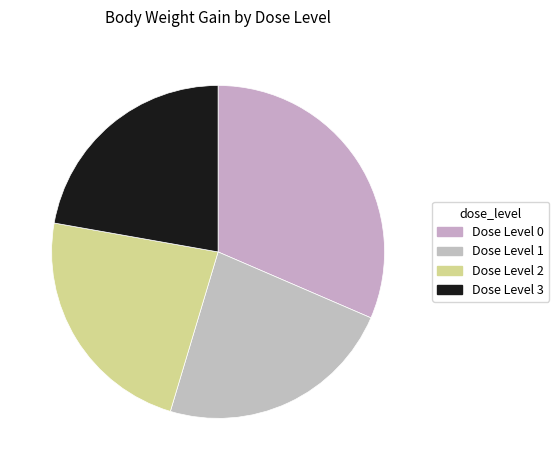

Is the sum of Dose Level 1 and Dose Level 3 greater than half?

No